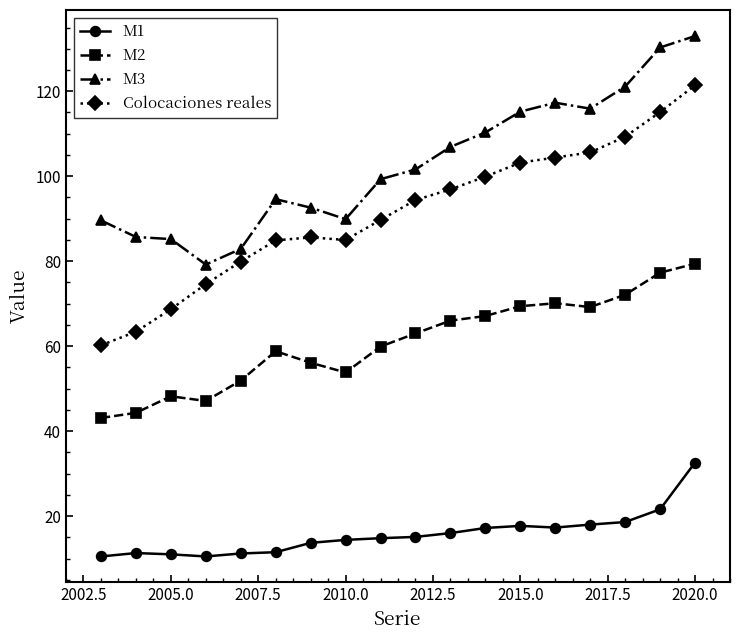

List the series in order of their peak value, highest first.

M3, Colocaciones reales, M2, M1